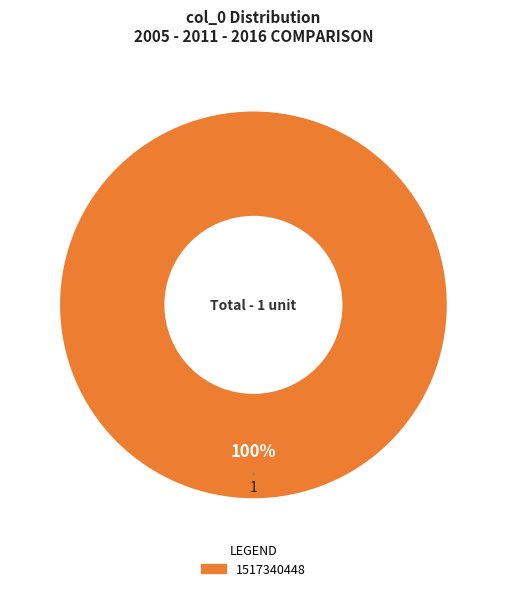

Is there a majority slice in this chart?

Yes